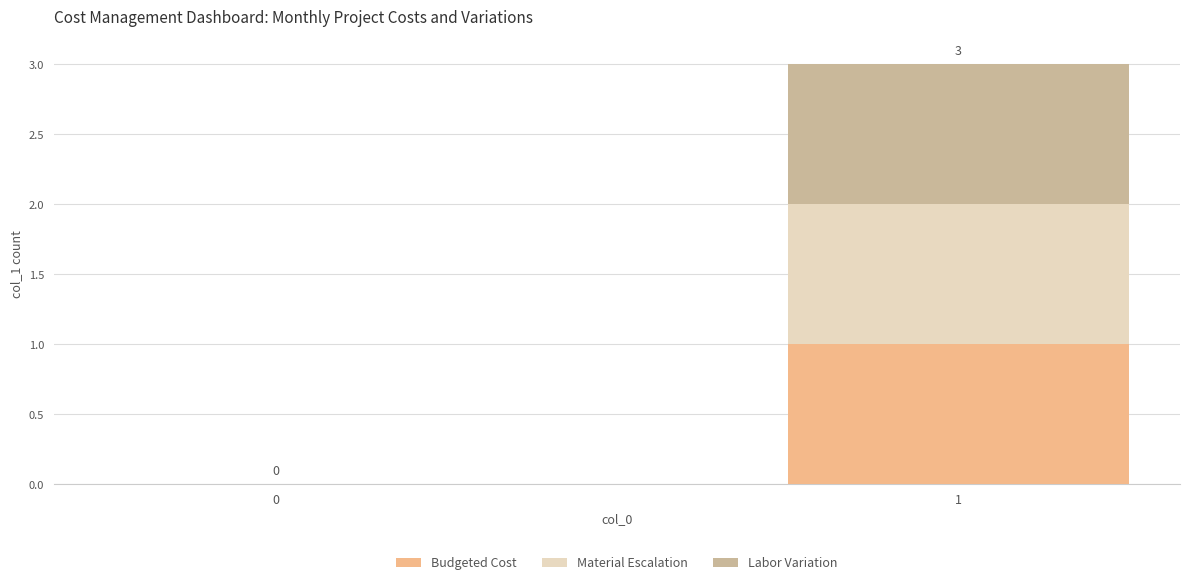

Reading left to right, what are the values for Budgeted Cost?

0=0	1=1